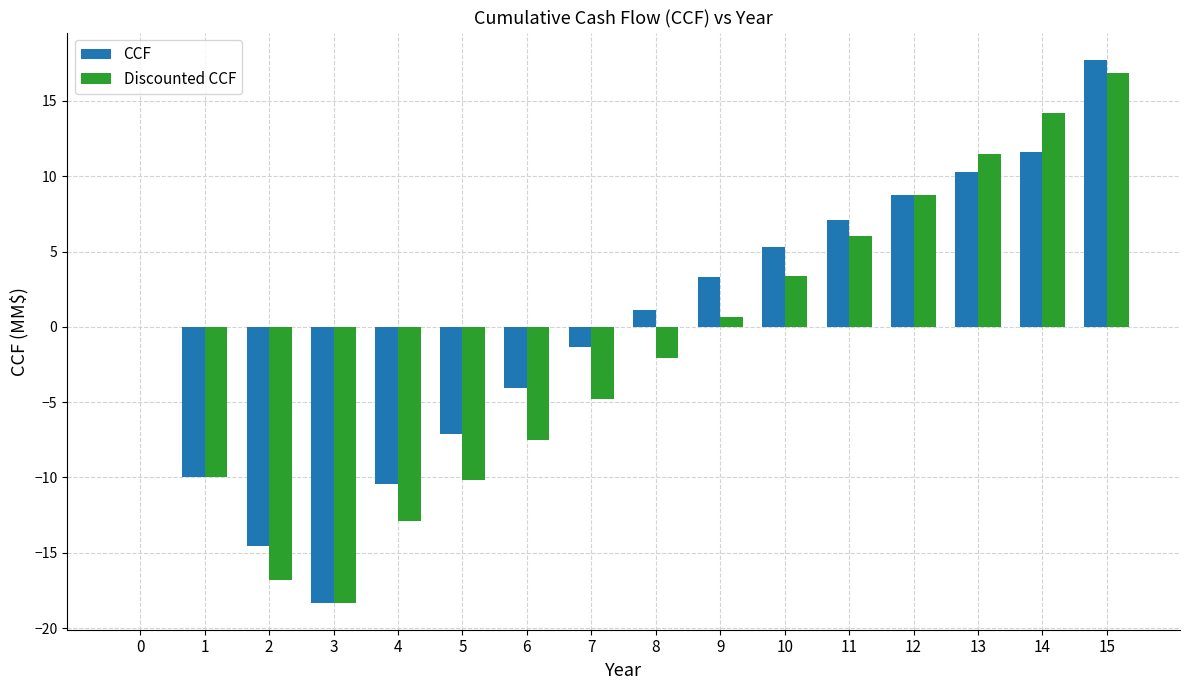

Is it true that Discounted CCF equals 3.3 at 10?

True